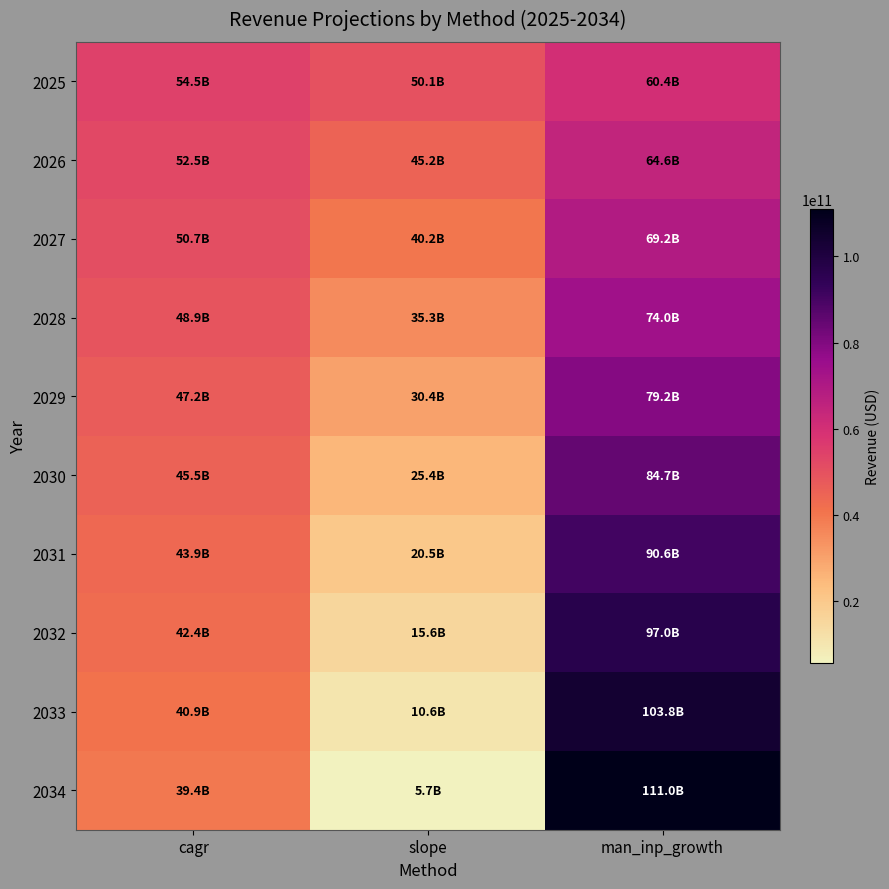

Count the number of data series in this chart.

10